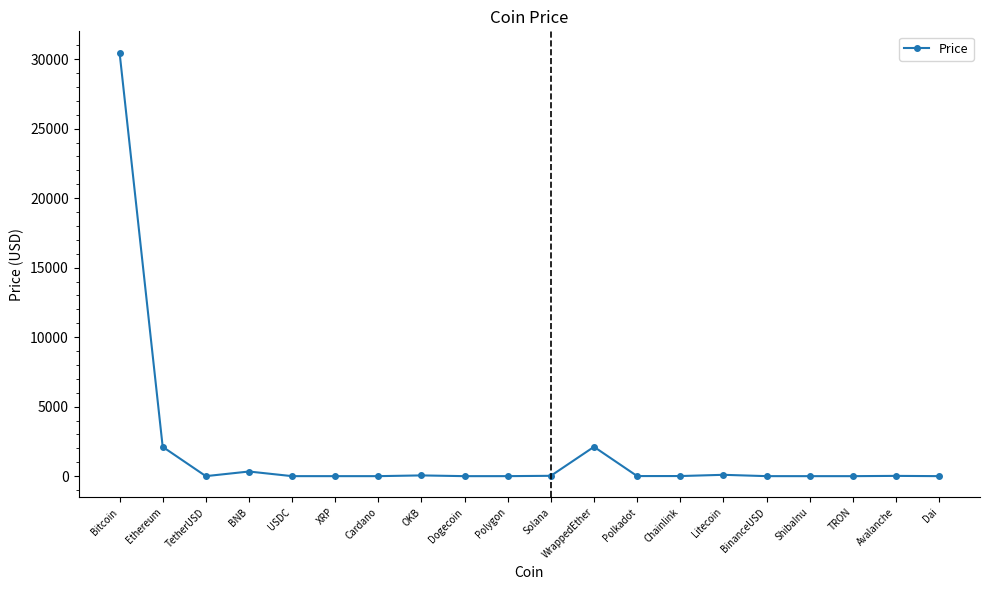

The value at TRON is 0.1. True or false?

True